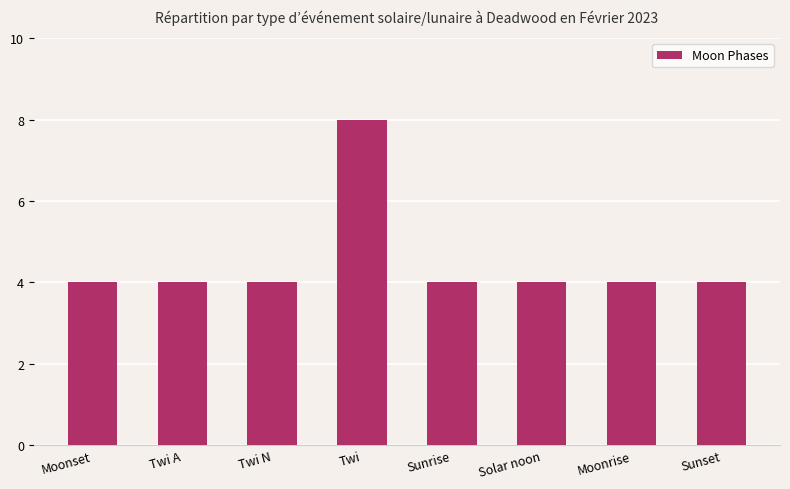

What is the difference between the maximum and minimum values?

4